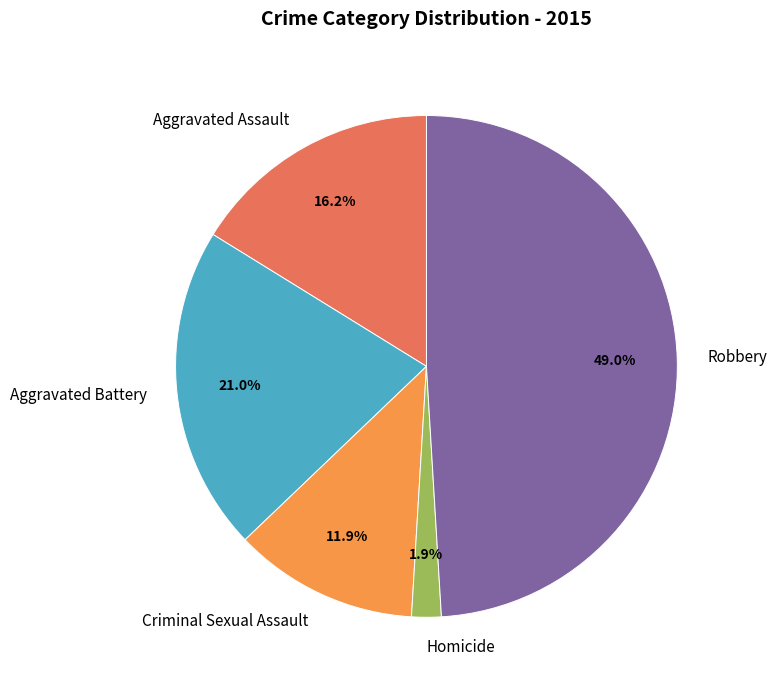

Do Robbery and Aggravated Assault together represent more than half of the pie?

Yes